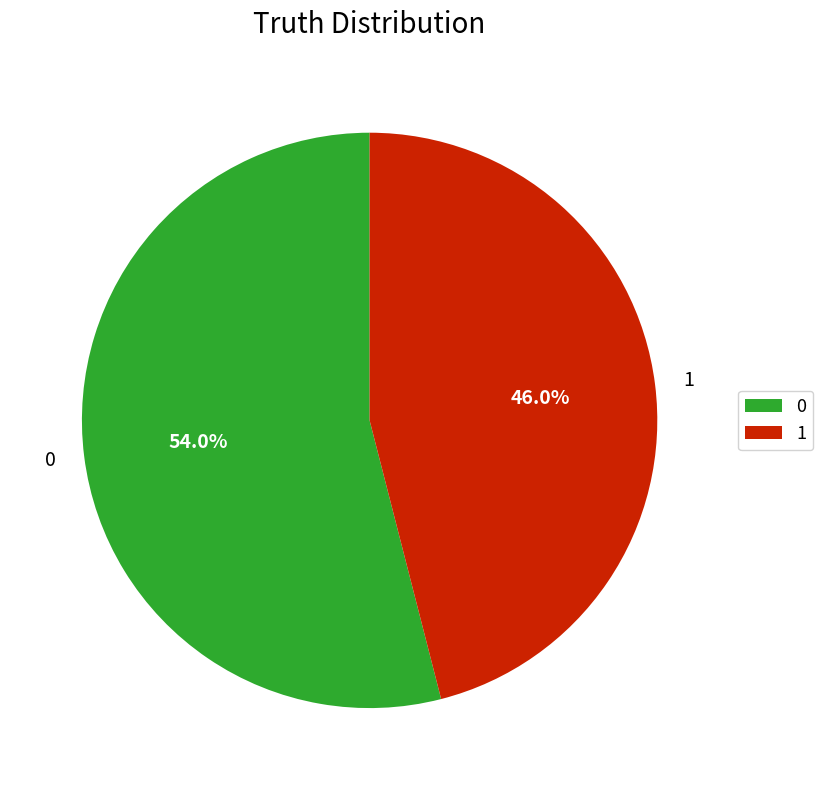

How much of the chart is everything except 0?

46.0%